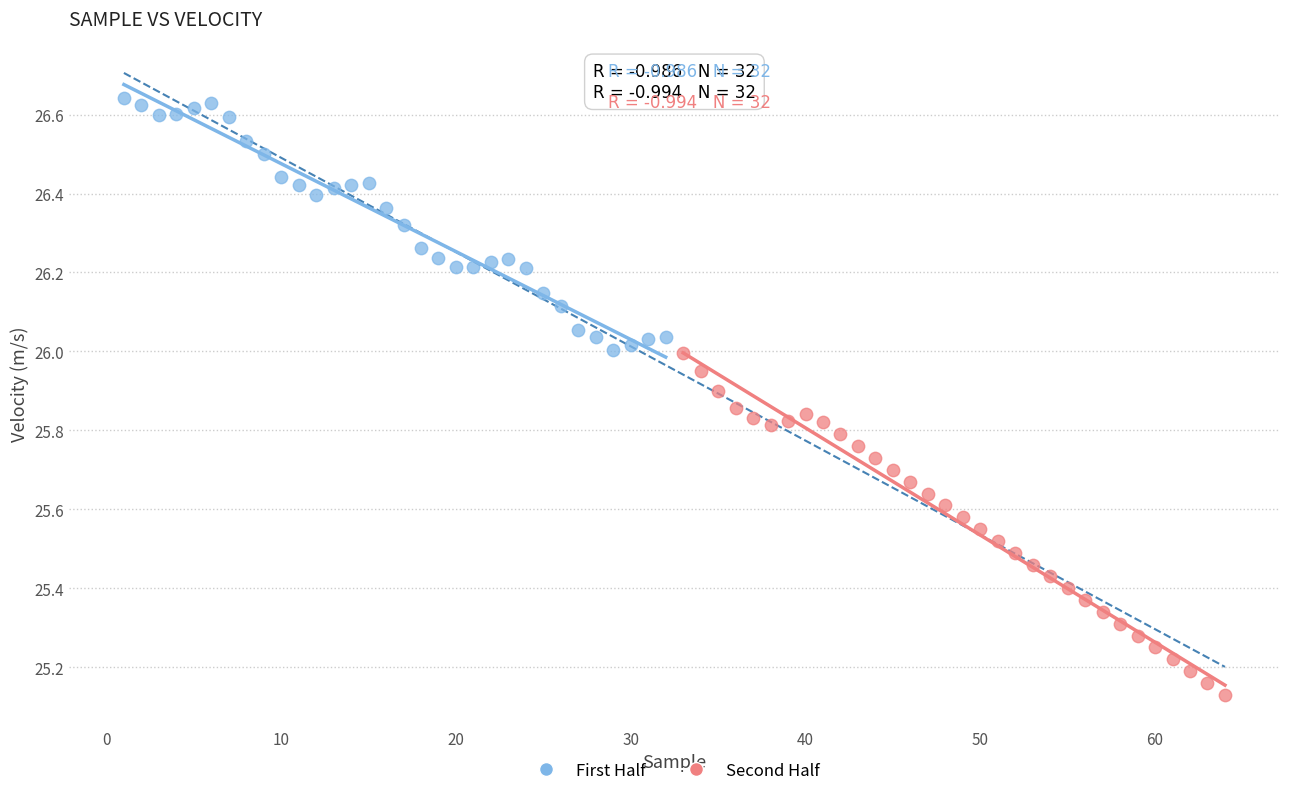

Which series has the largest Y range (max minus min)?

Second Half